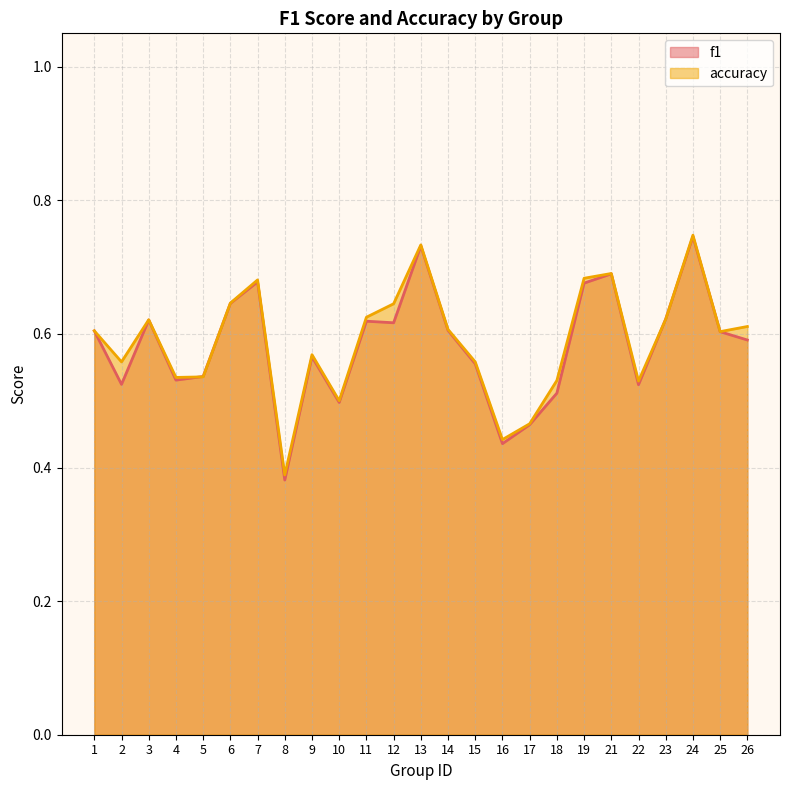

The accuracy series shows 0.3 at 9. True or false?

False